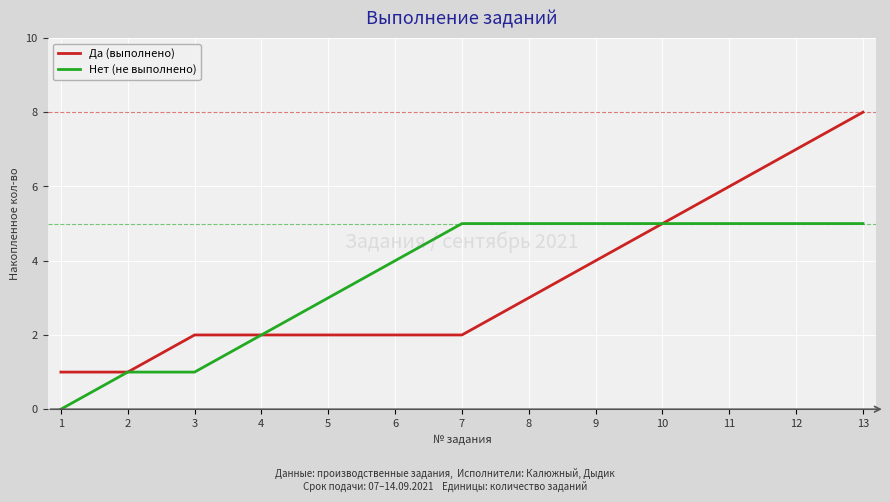

How many lines are shown in the chart?

2